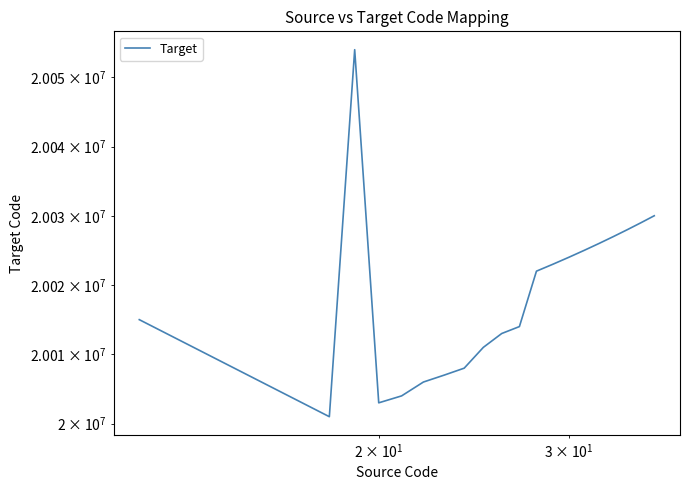

What is the sum of all values?

400370000